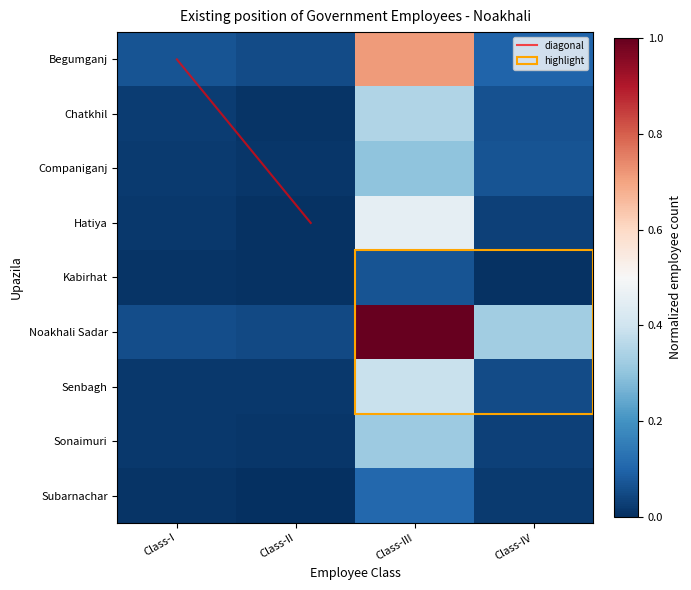

True or false: Companiganj has a value of 0.0 at Class-II.

False